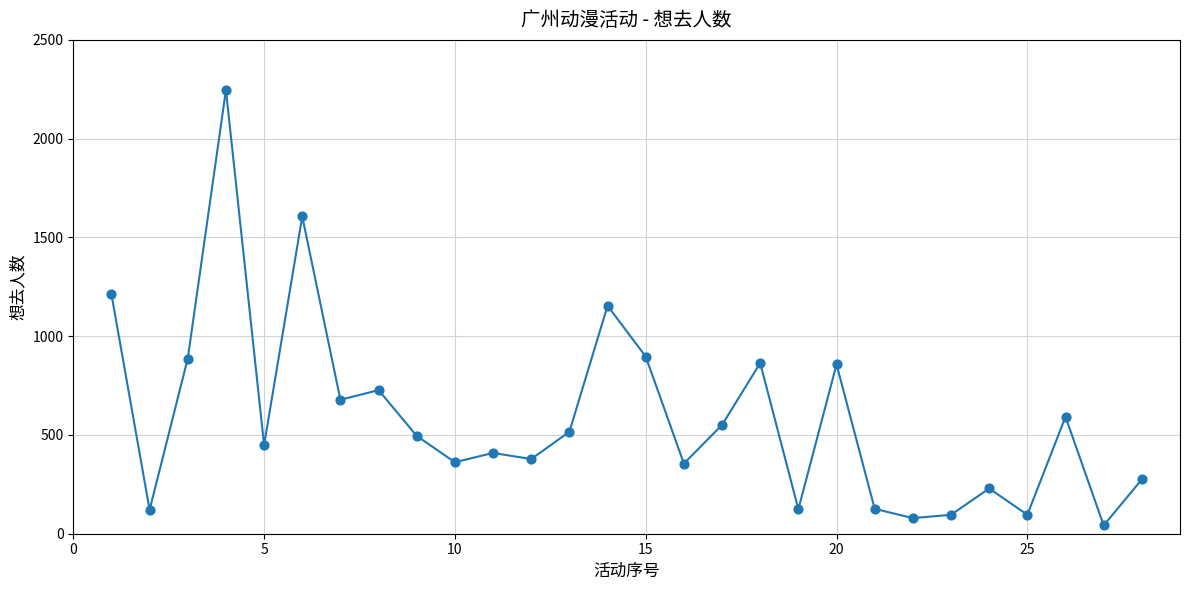

What is the range of X values (max minus min)?

27